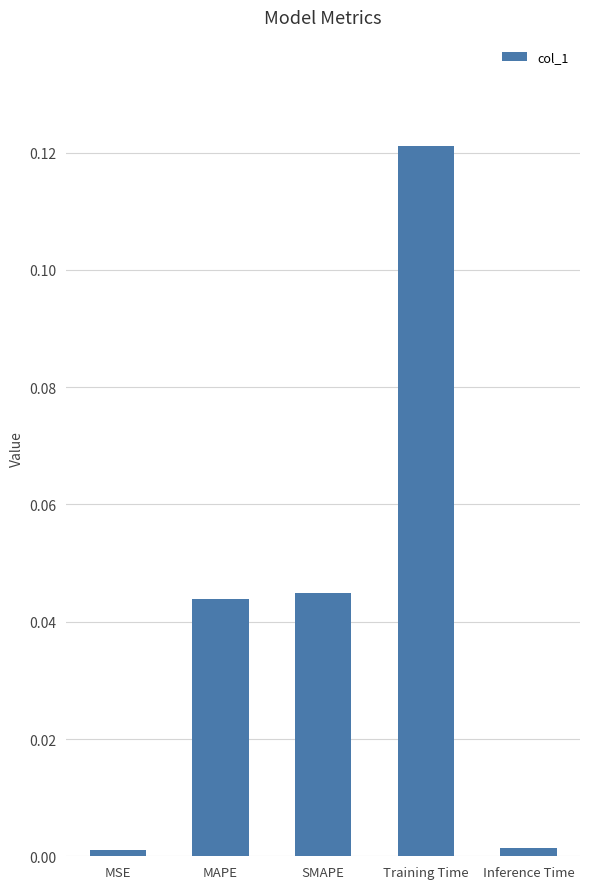

Which has a higher value, Inference Time or SMAPE?

SMAPE